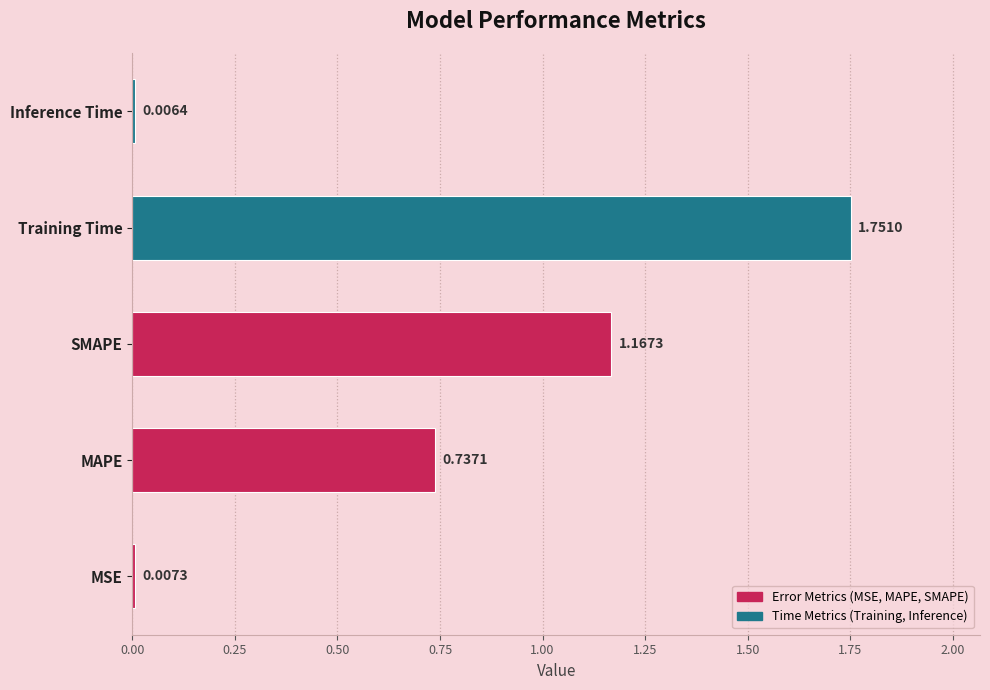

Which label corresponds to the smallest value in the chart?

Inference Time